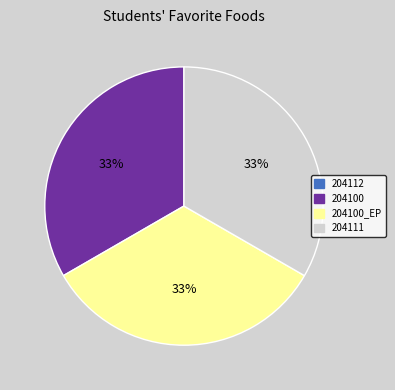

To the nearest percent, what is the average slice percentage?

25%